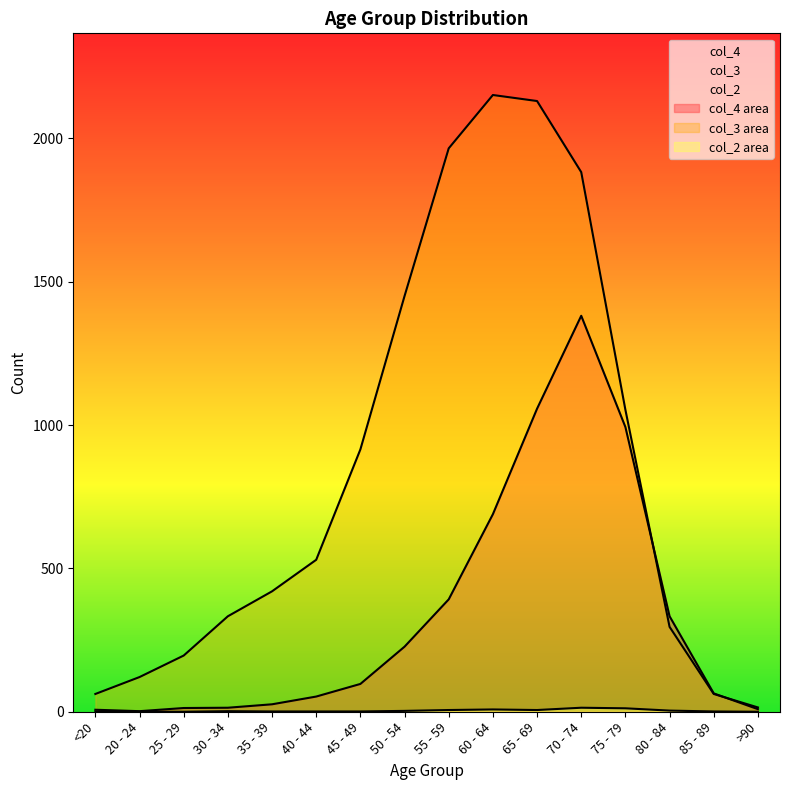

What is the total value across all series at 25 - 29?

209